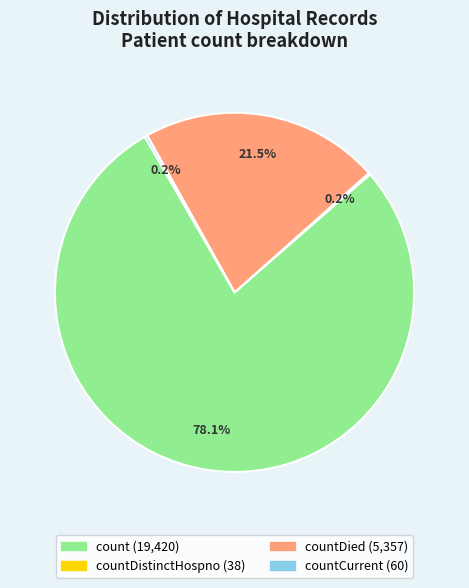

Is there any slice that represents more than half of the pie?

Yes